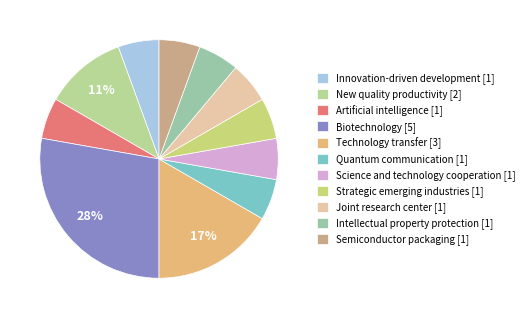

True or false: Joint research center accounts for 1% of the total.

False